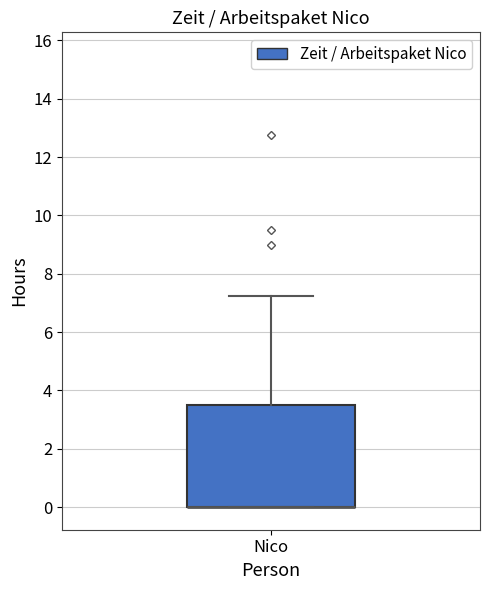

Where is the upper edge of the box for Nico on the y-axis? The values are not printed on the chart, so give them approximately, as read against the axis.

3.6